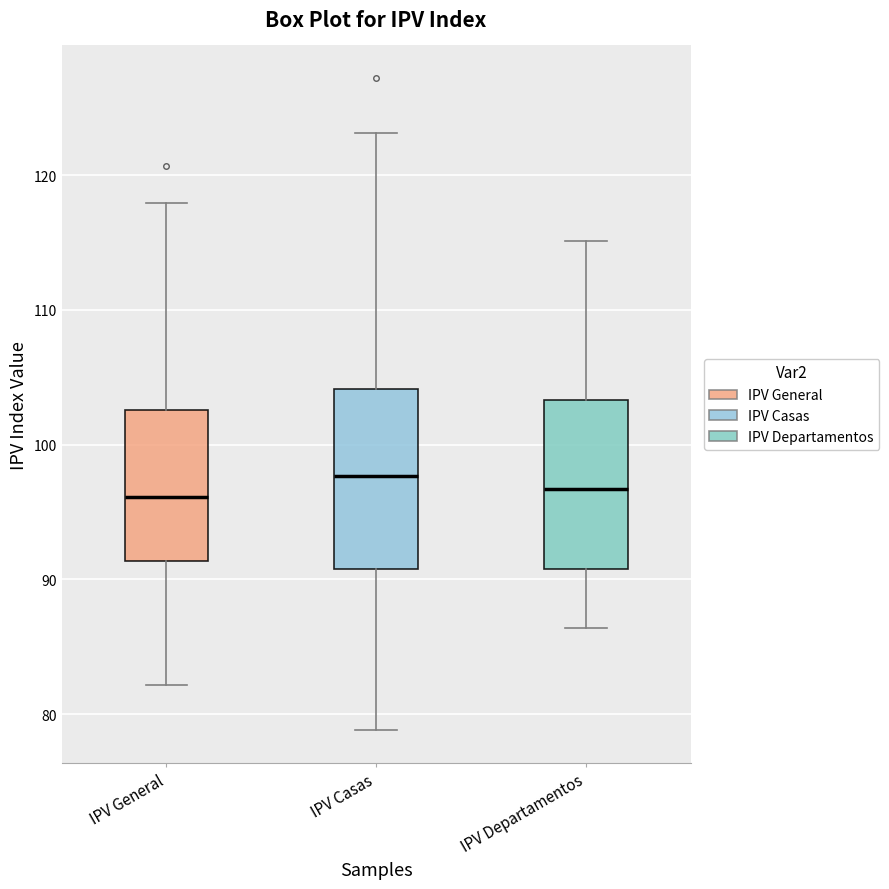

Where is the lower edge of the box for IPV Departamentos on the y-axis? The values are not printed on the chart, so give them approximately, as read against the axis.

91